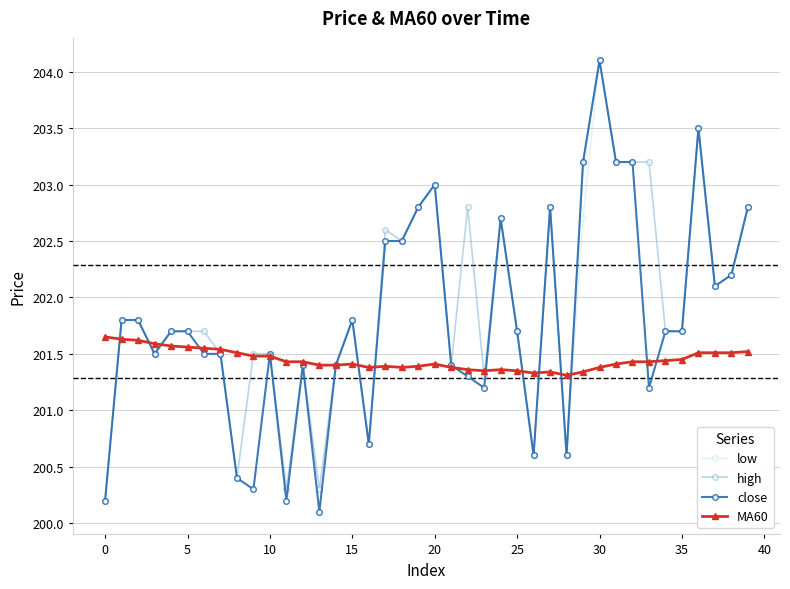

What is the value of the close point at the 16th from the left?

201.8